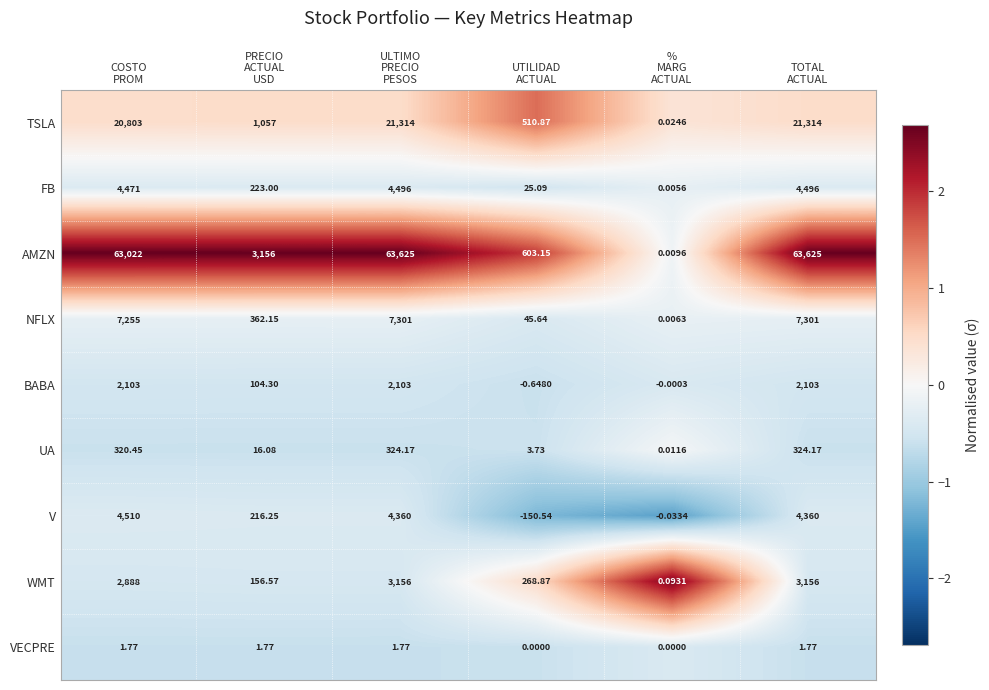

Which series has the widest spread of values?

AMZN